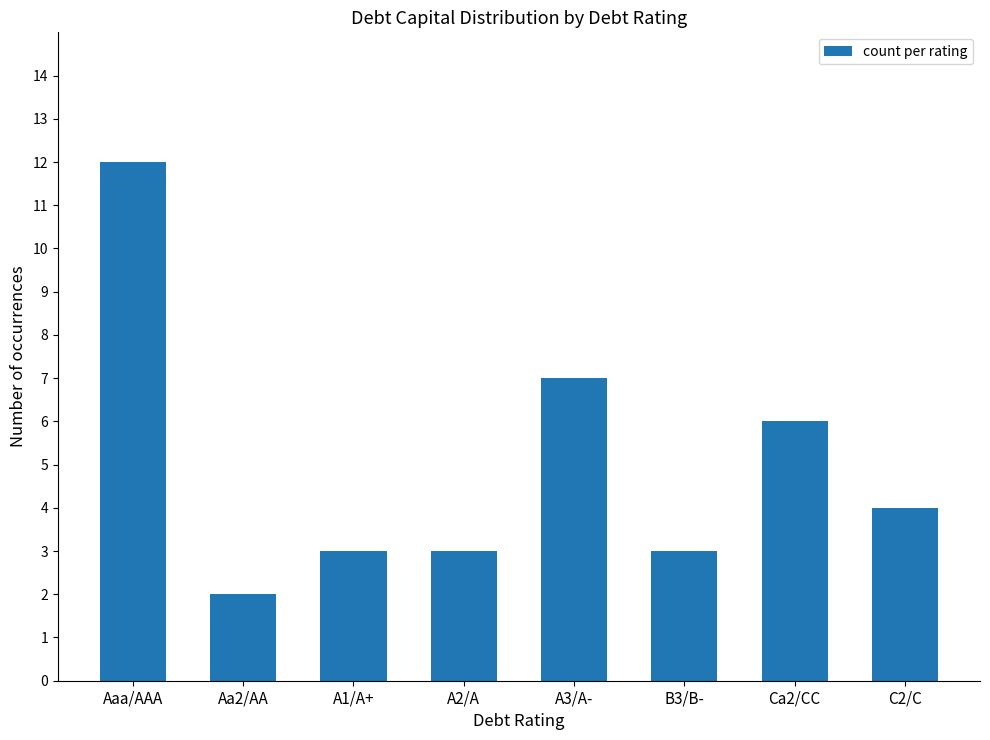

What is the average value?

5